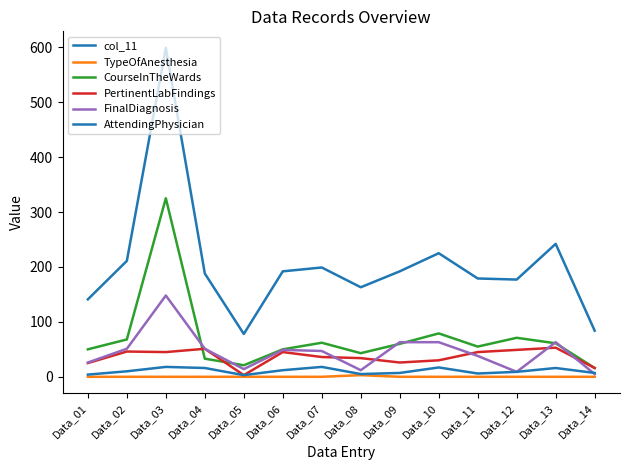

Which label corresponds to the largest value in the chart?

Data_03